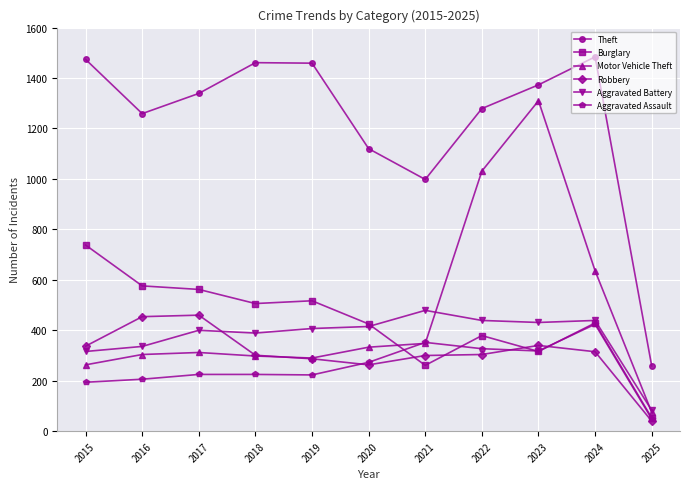

In Theft, how many points are lower than both neighbors (excluding endpoints)?

2